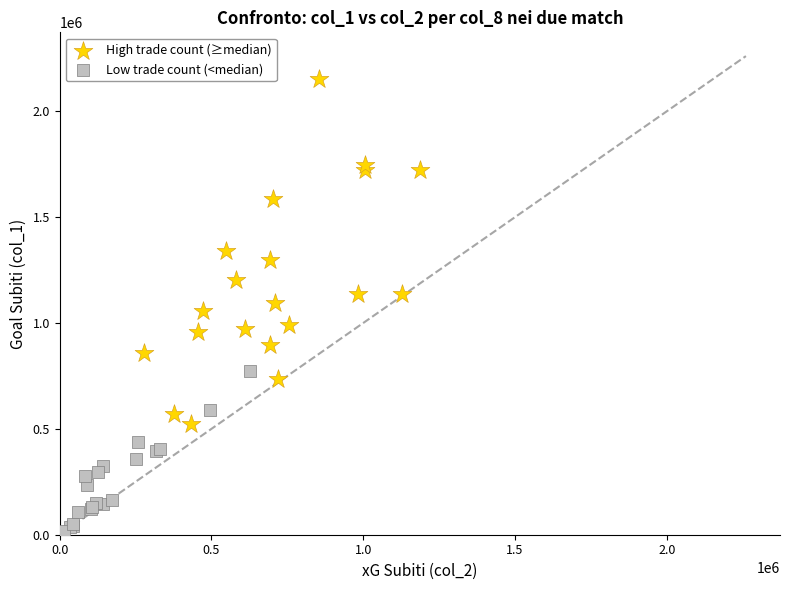

Which series reaches the minimum Y coordinate?

Low trade count (<median)